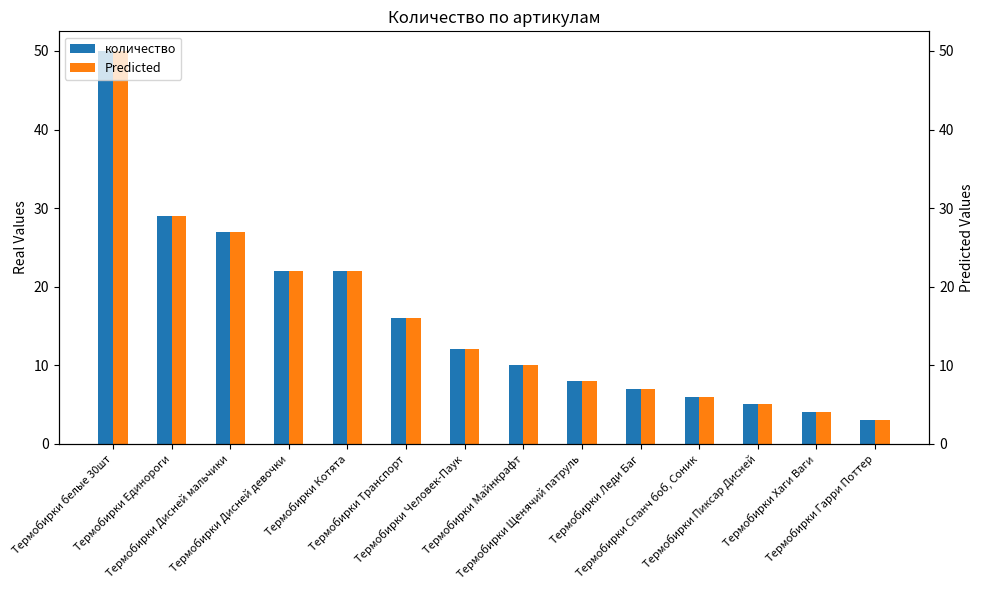

Rank the series by their maximum value, from highest to lowest.

количество, Predicted